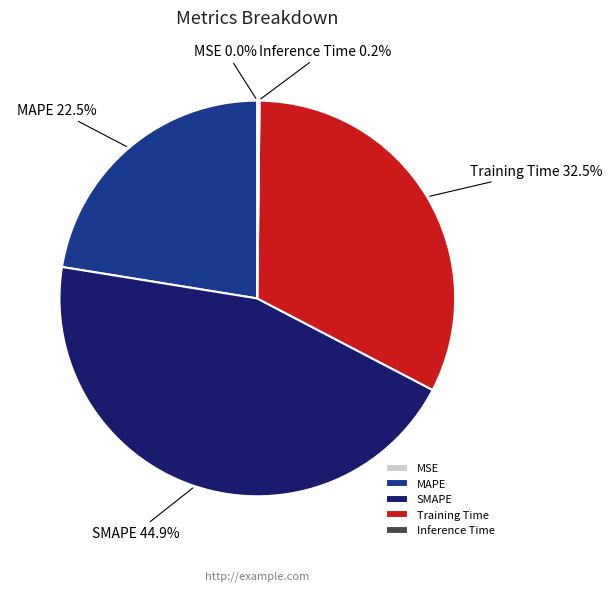

What percentage is NOT represented by Training Time?

67.5%